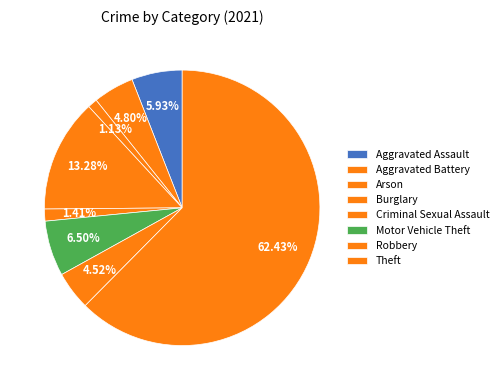

To the nearest percent, what portion does Burglary represent?

13%